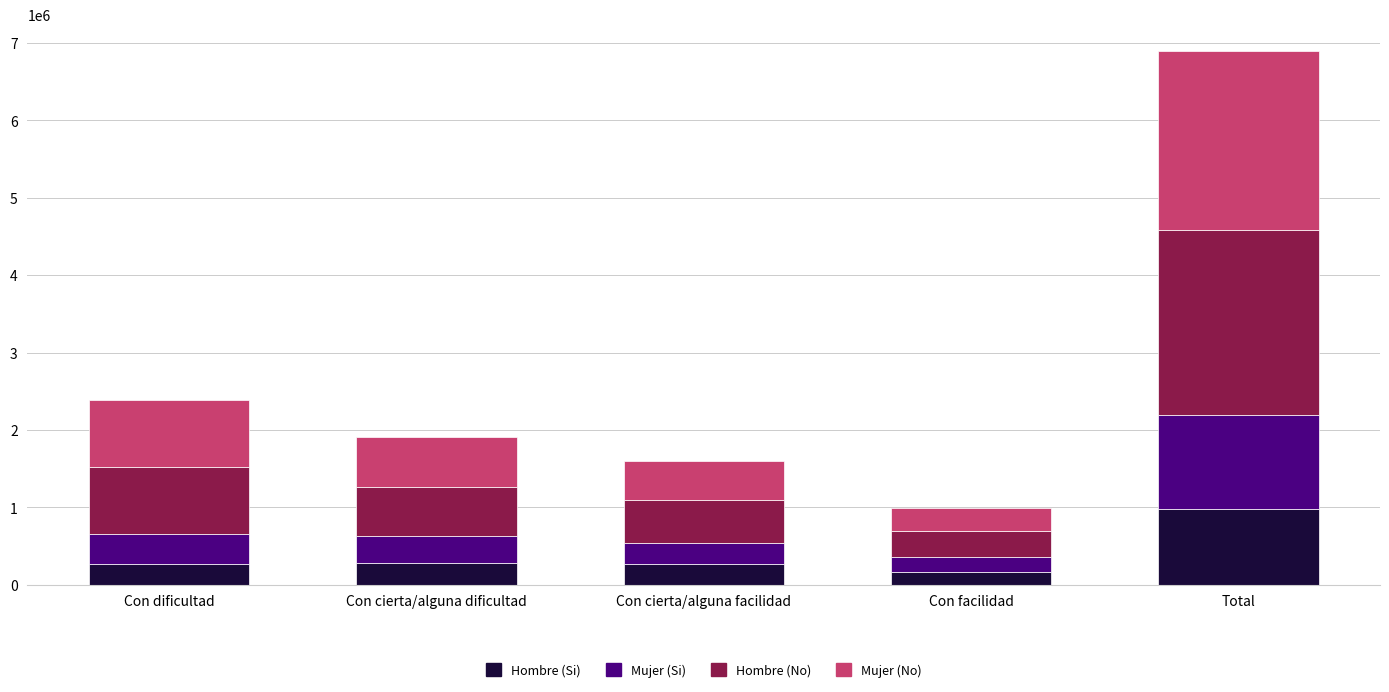

What is the lowest value of the Hombre (Si) series?

161817